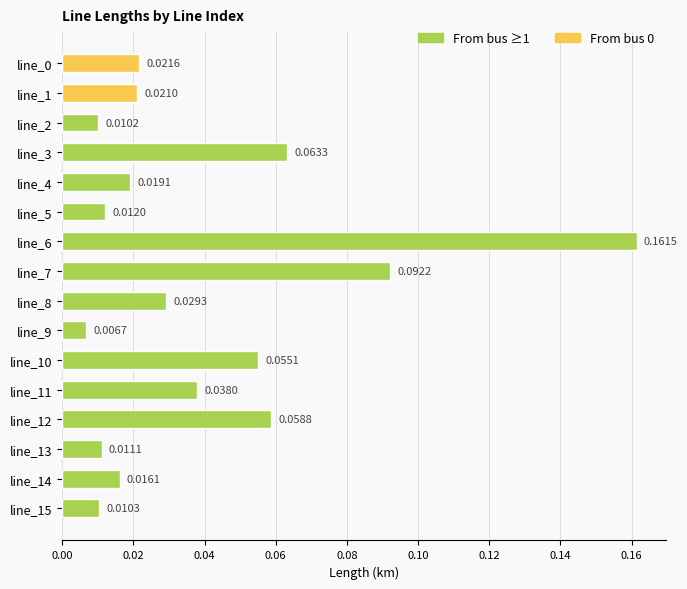

Between line_2 and line_5, which is larger?

line_5